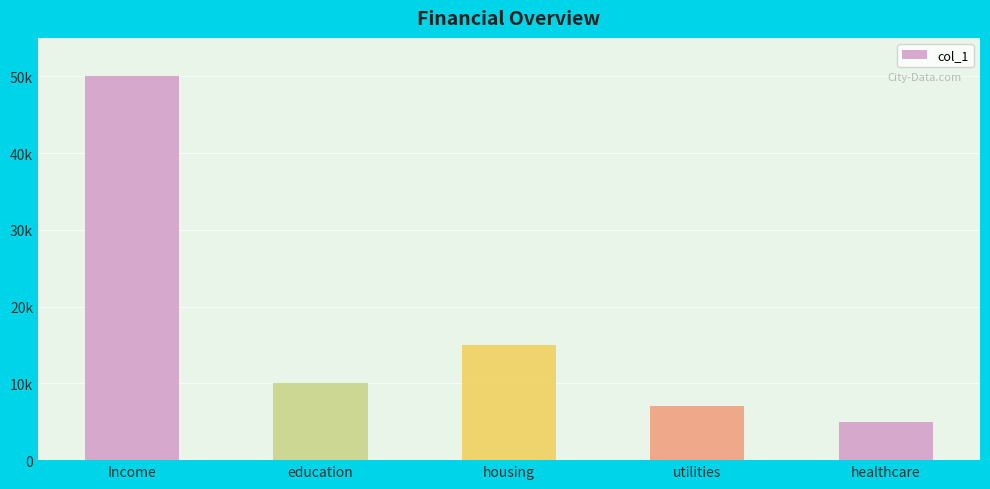

What is the sum of all values?

87000